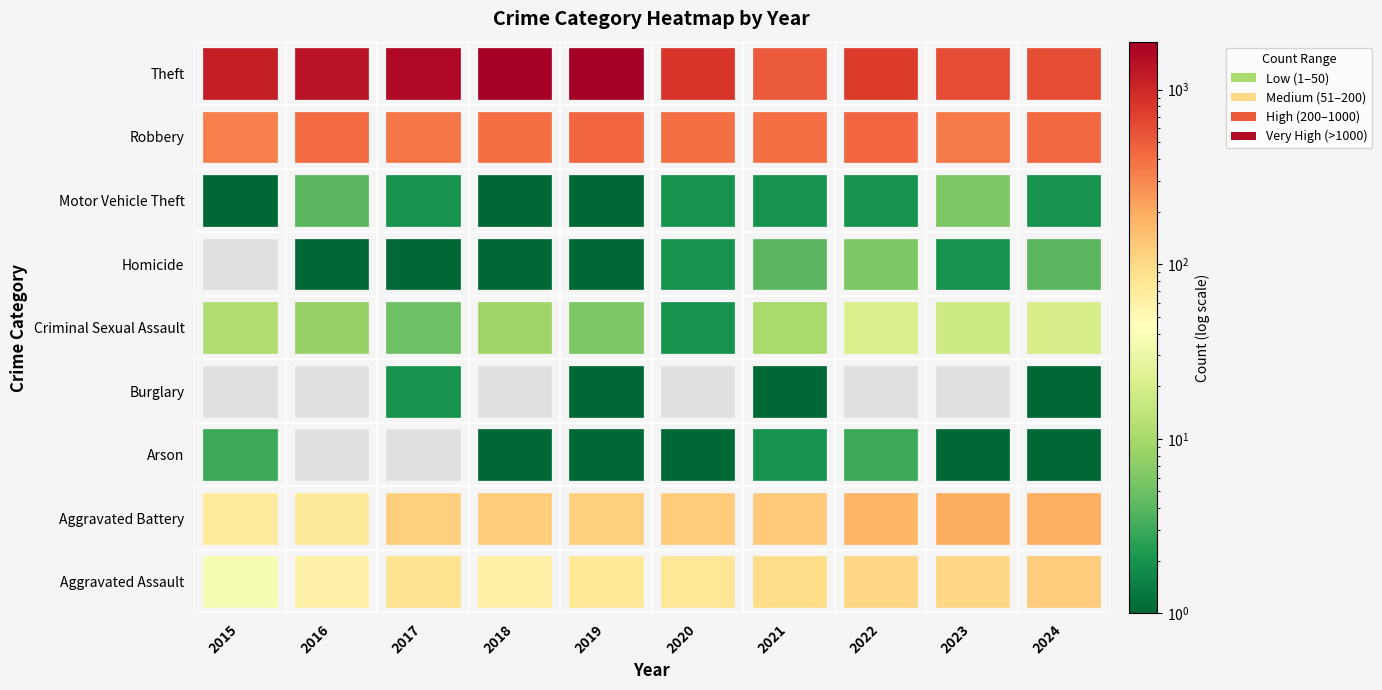

Between 2019 and 2021, which series saw the biggest shift?

Theft